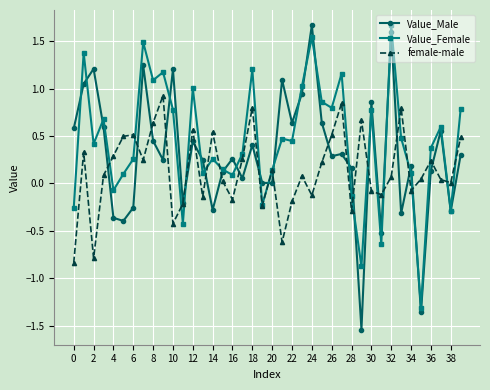

What is the maximum value shown in the chart?

1.7